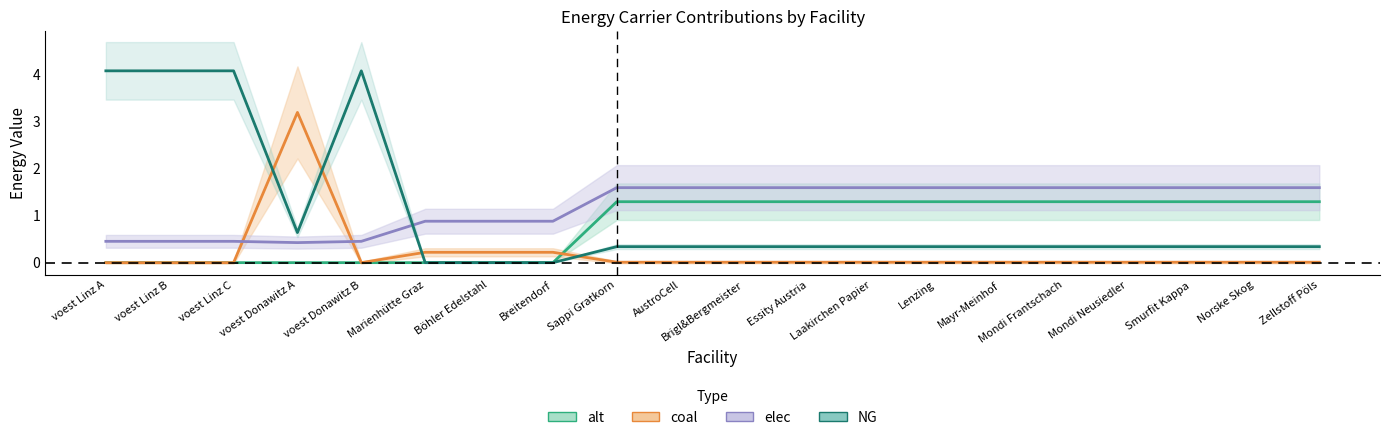

True or false: NG has a value of 0.3 at Mayr-Meinhof.

True